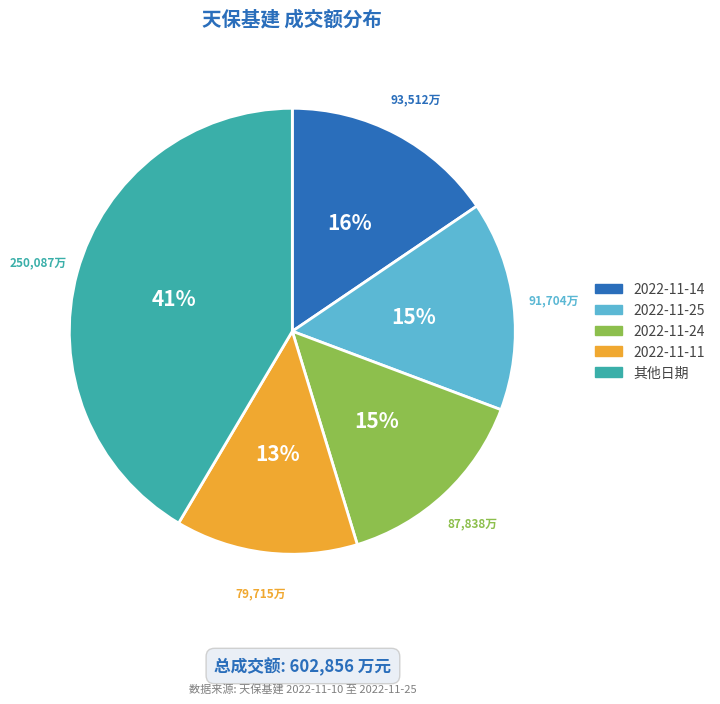

To the nearest percent, what is the difference between the largest and smallest slice percentages?

28%